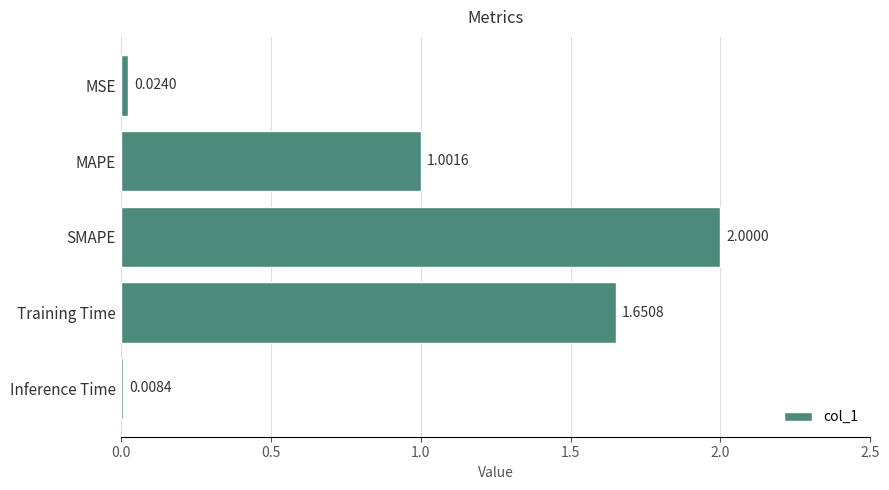

Which label corresponds to the smallest value in the chart?

Inference Time